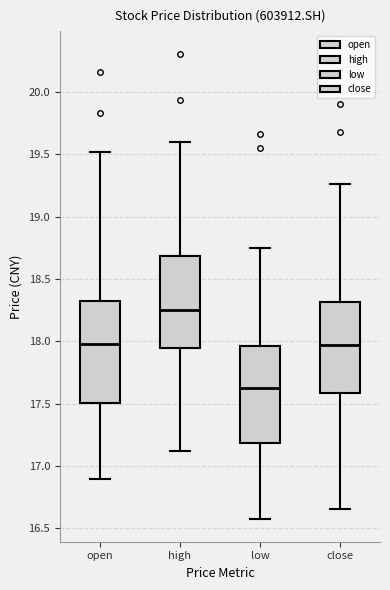

Reading left to right, transcribe this box plot: for each box, give where its median line is, the range the box spans, and where its two whiskers end, as read against the y-axis. The values are not printed on the chart, so give them approximately, as read against the axis.

open: median 18.00, box 17.50 to 18.35, whiskers 16.90 to 19.50
high: median 18.25, box 17.95 to 18.70, whiskers 17.10 to 19.60
low: median 17.65, box 17.20 to 17.95, whiskers 16.60 to 18.75
close: median 17.95, box 17.60 to 18.30, whiskers 16.65 to 19.25